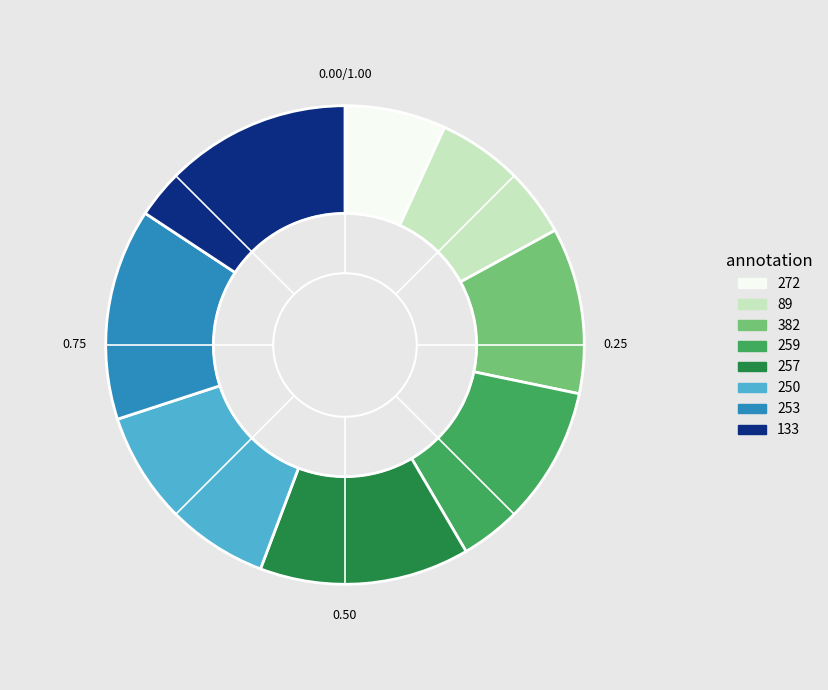

Which has a higher value, 257 or 382?

257